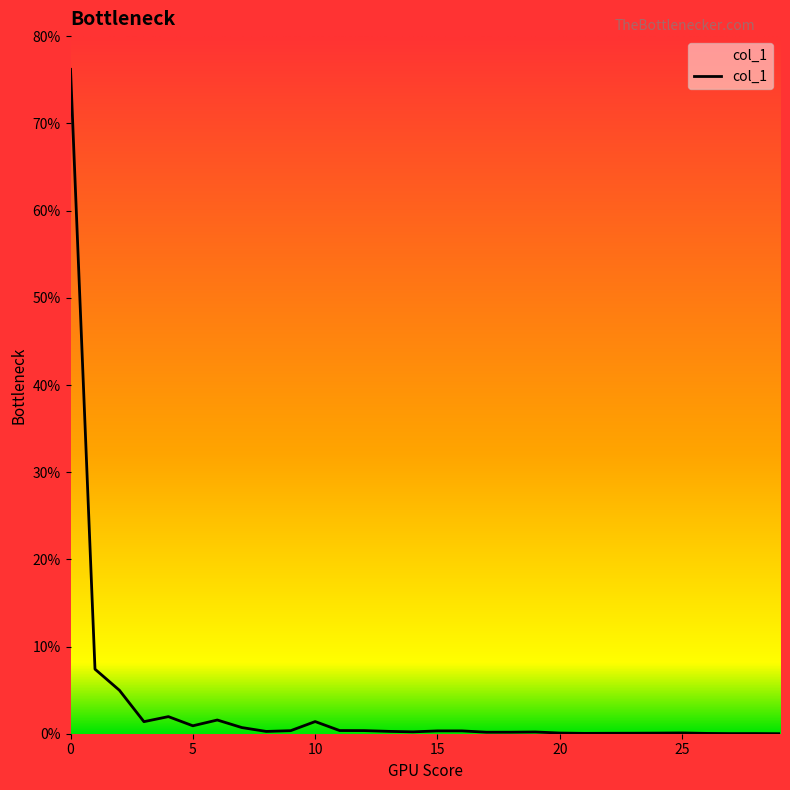

Is this an area chart (filled region under the line)?

Yes